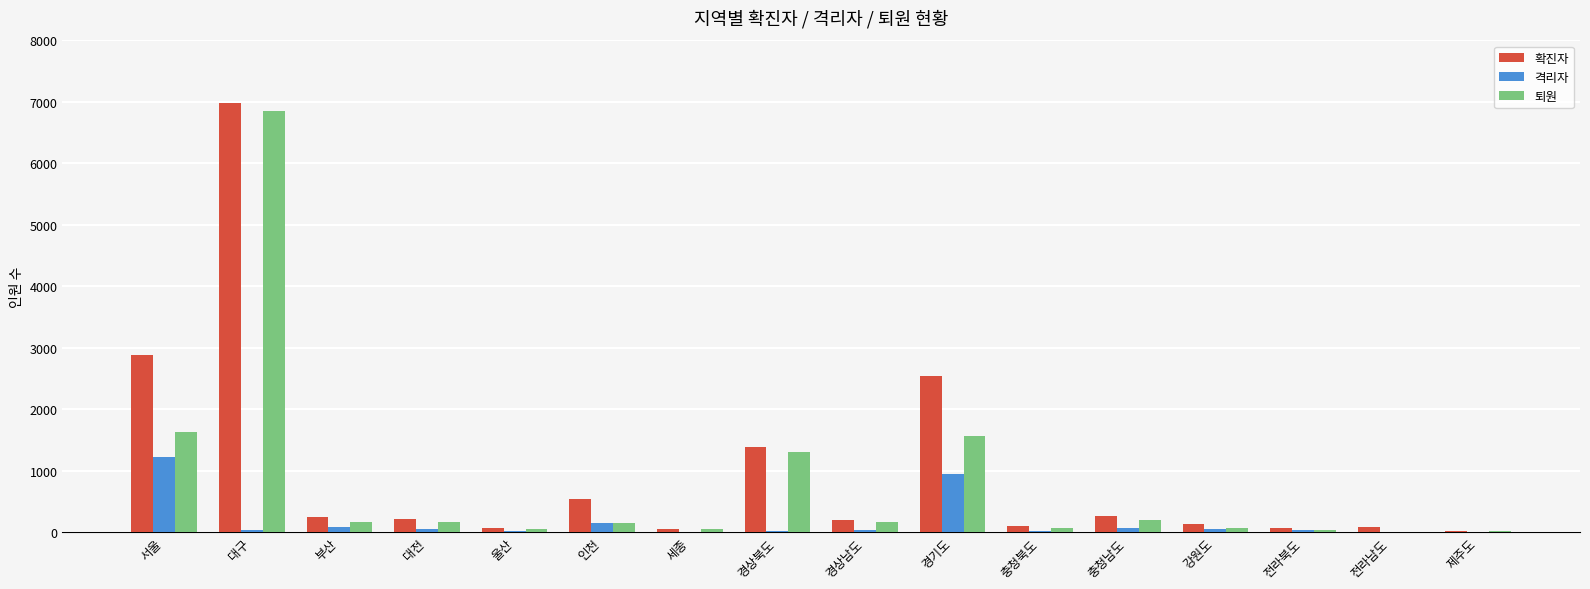

True or false: 퇴원 has a value of 10735 at 대구.

False